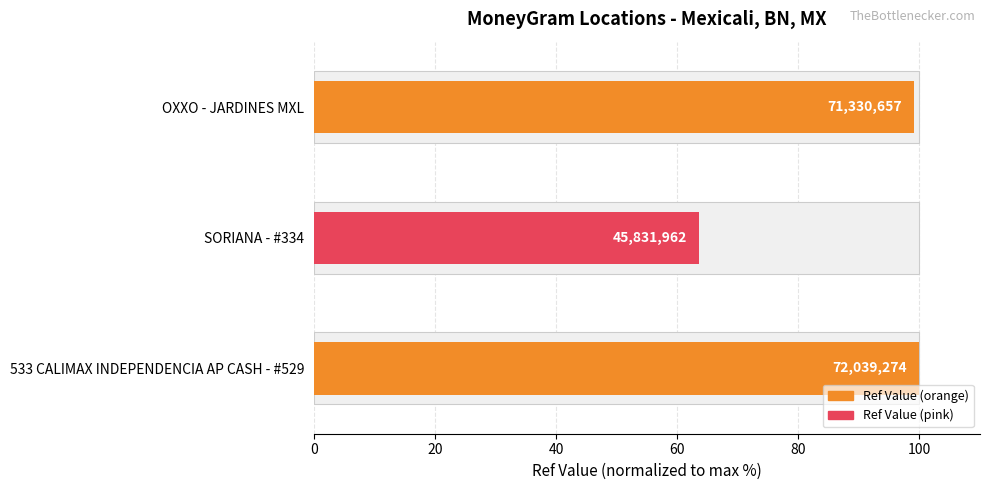

Reading left to right, transcribe all the data shown in this chart.

100.0	63.6	99.0